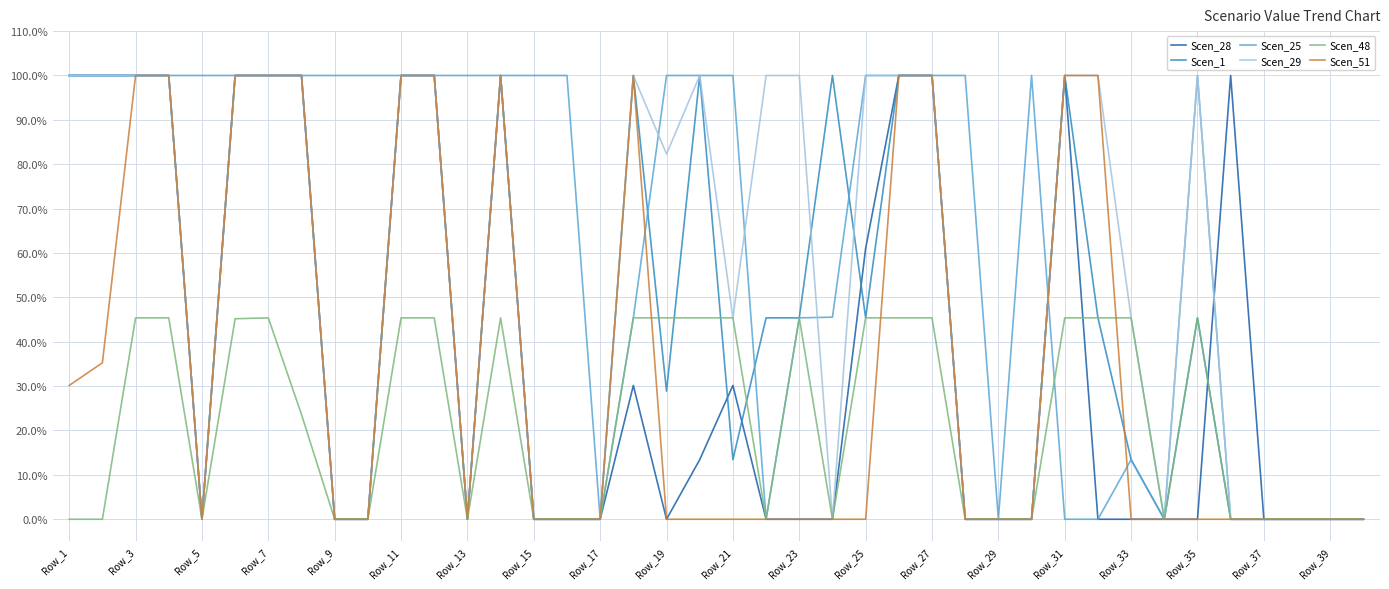

Which series has the widest spread of values?

Scen_28